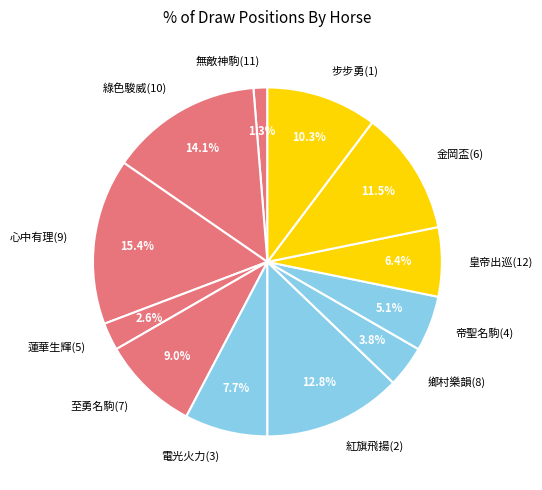

To the nearest percent, what percentage of the pie is 蓮華生輝(5)?

3%